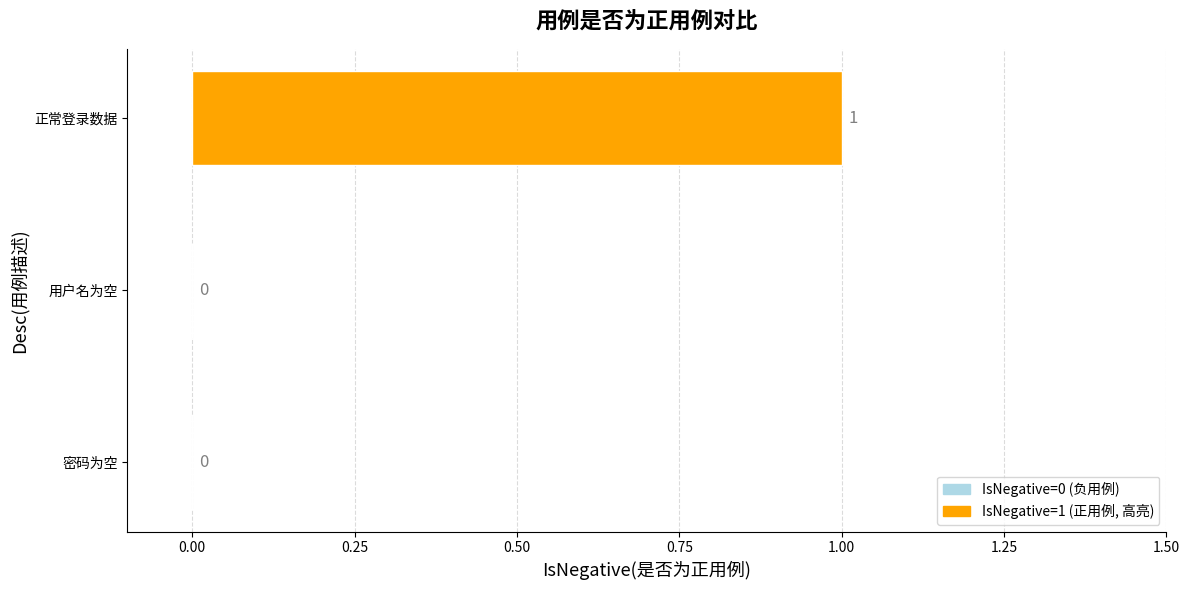

How many positive values are there?

1